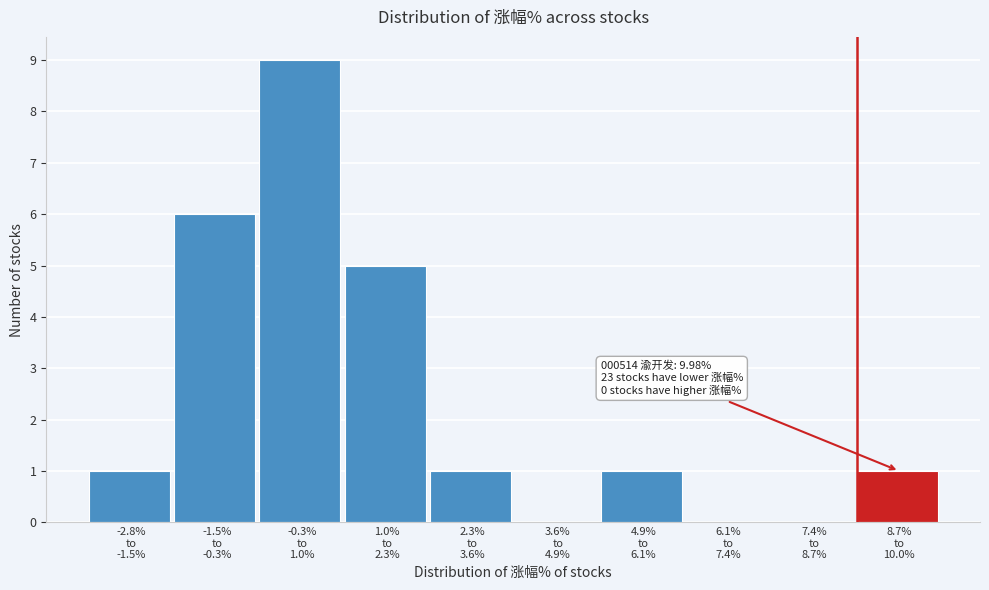

What is the greatest value displayed?

9